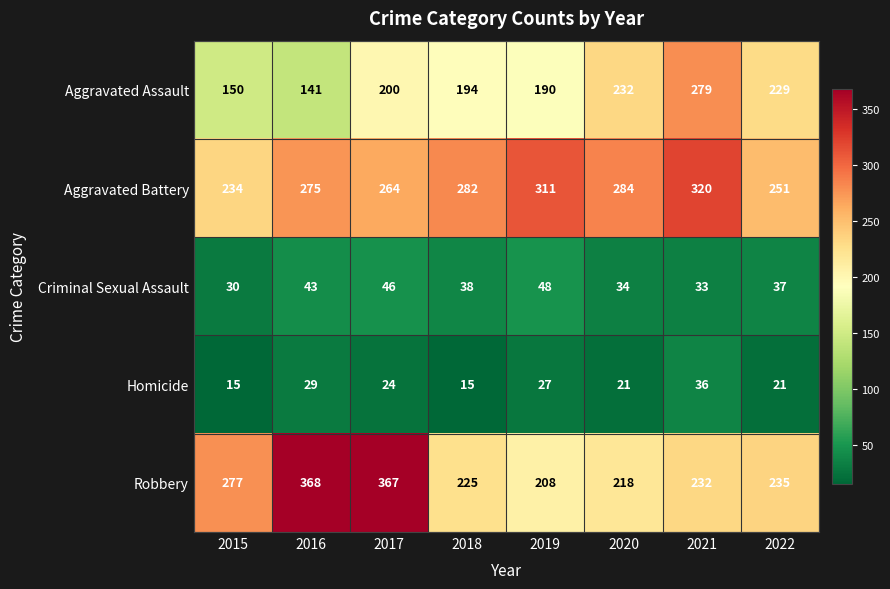

At which category does the chart reach its peak across all series?

2016